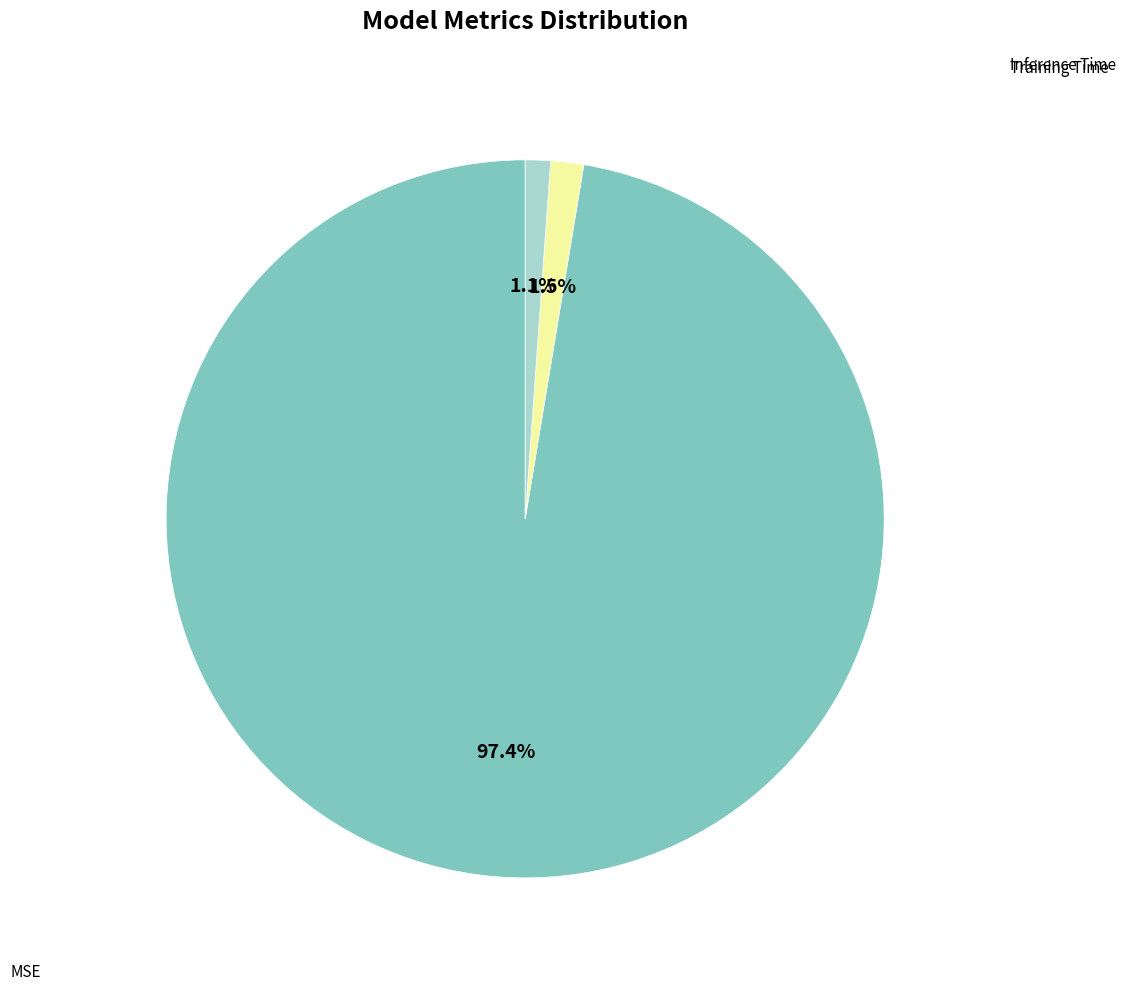

Is there any slice that represents more than half of the pie?

Yes